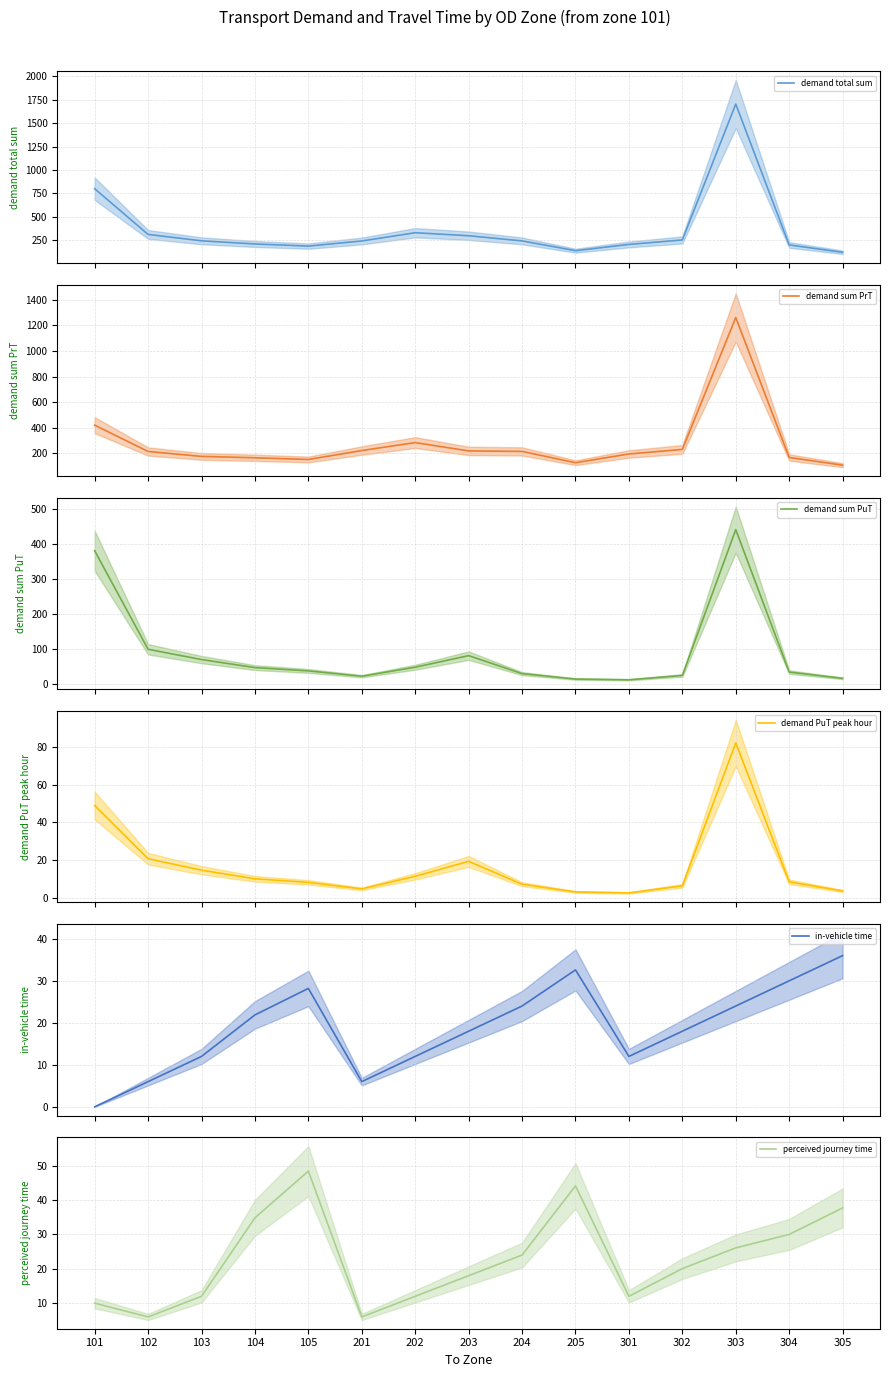

What is the highest value of the perceived journey time (mean) series?

48.4